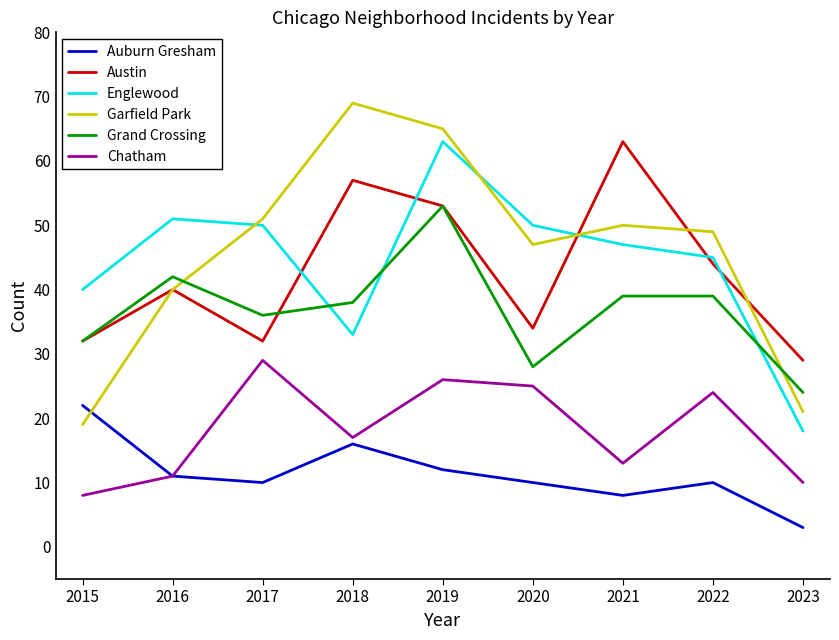

Count the number of data series in this chart.

6